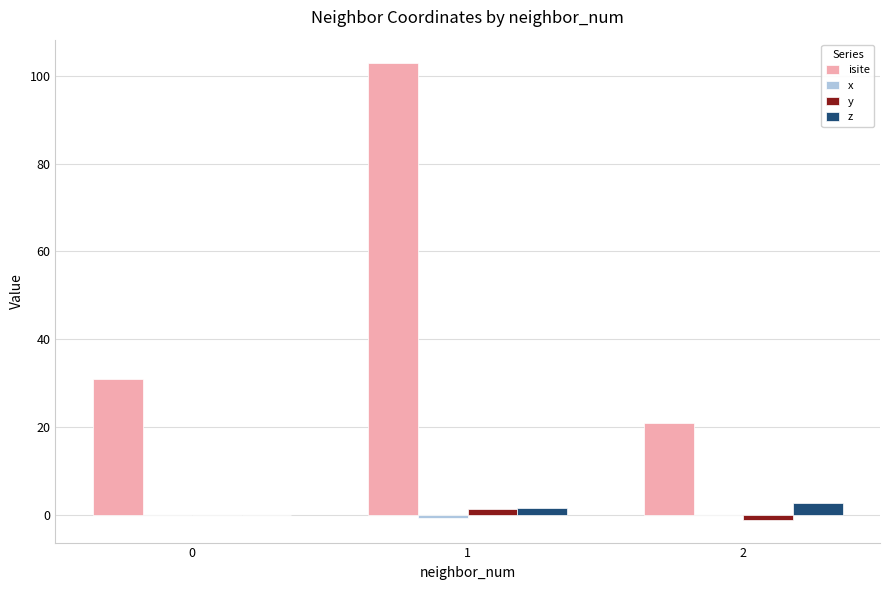

What is the greatest value displayed?

103.0